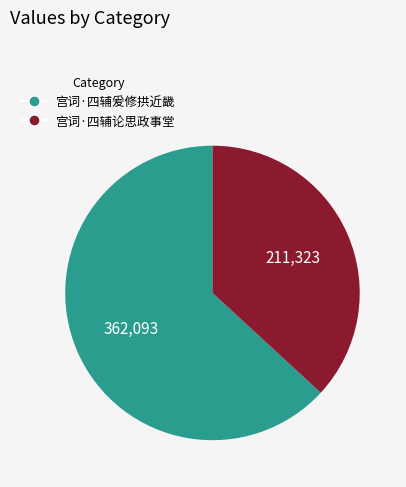

How many segments does this pie chart have?

2